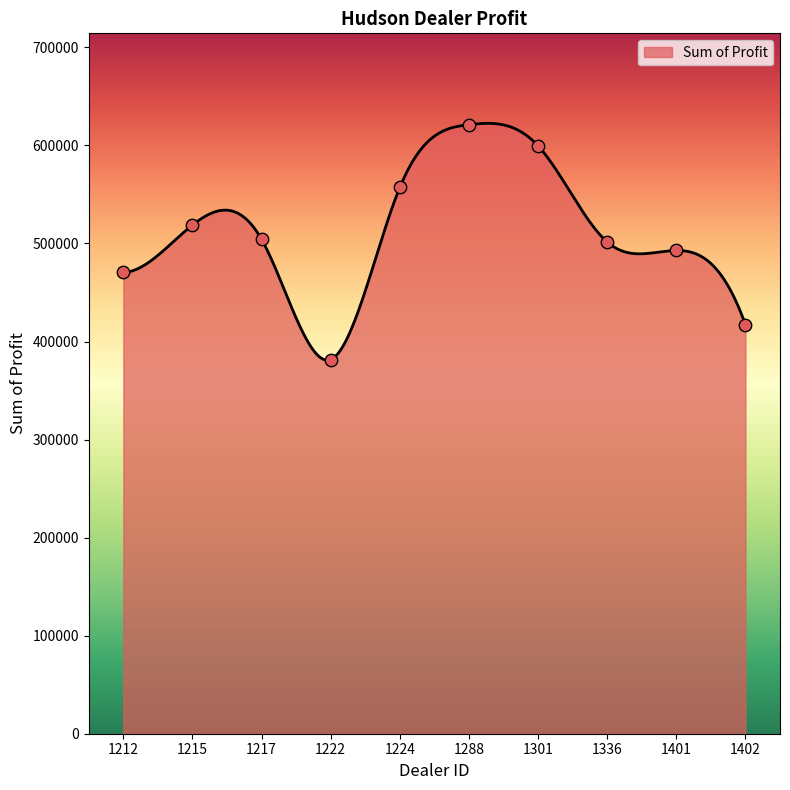

Between 1288 and 1222, which is larger?

1288